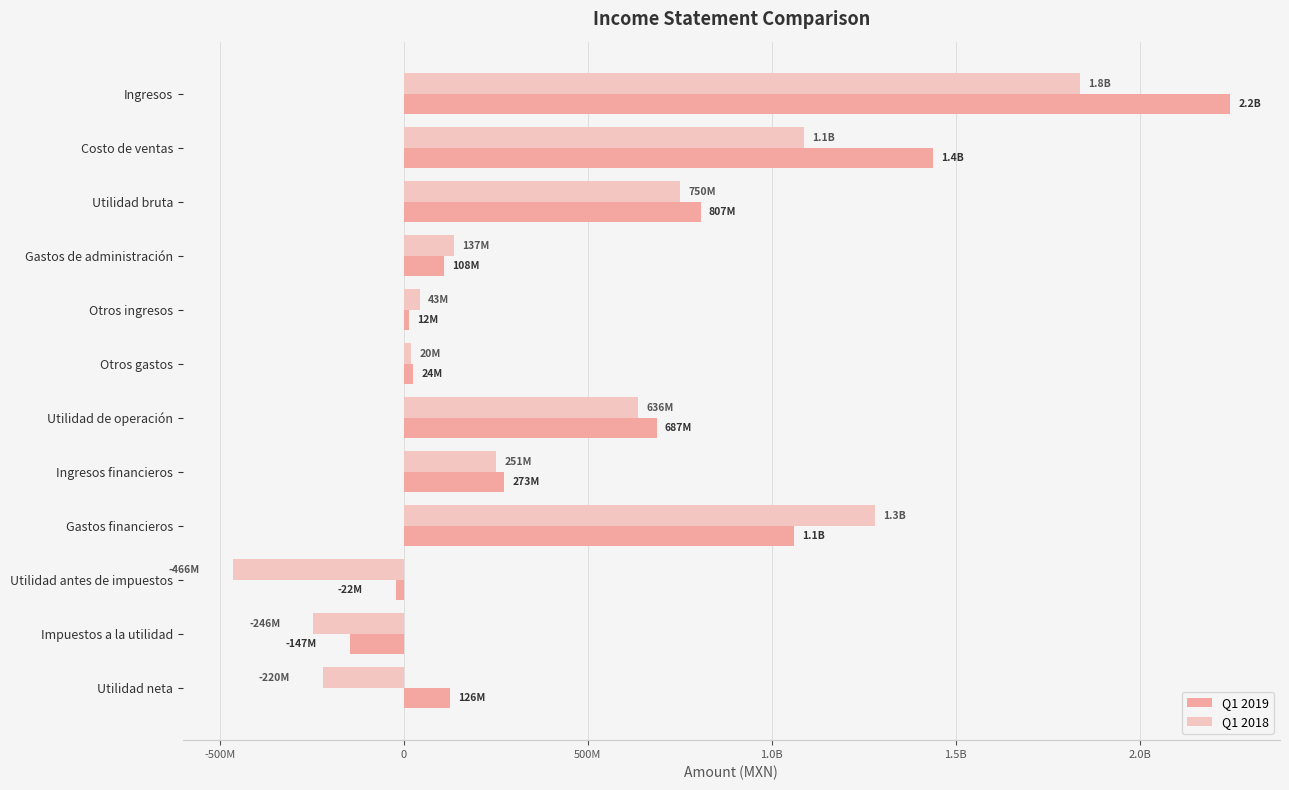

Which series has the largest total across all categories?

Q1 2019